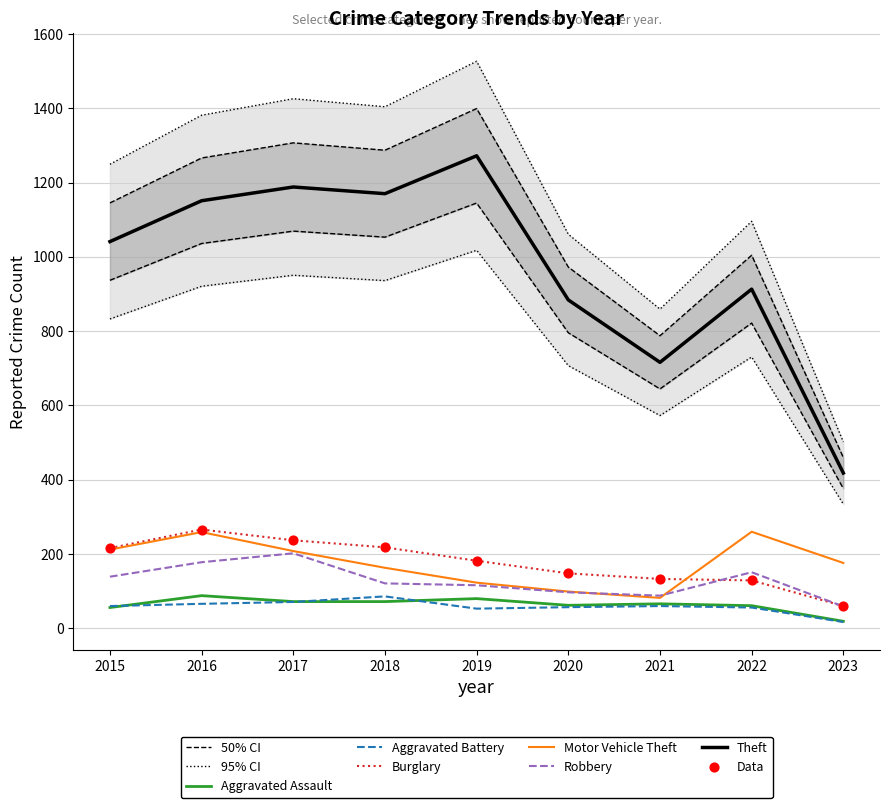

At how many categories does at least one series exceed 905?

7